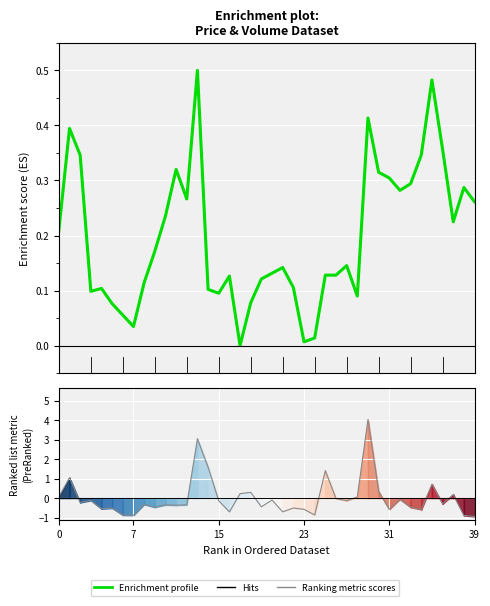

How many times do Enrichment profile and Ranking metric scores cross each other?

12